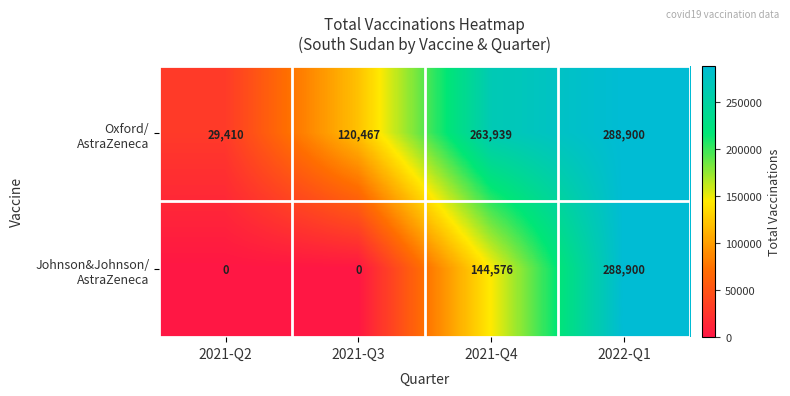

At which category does the chart reach its peak across all series?

2022-Q1